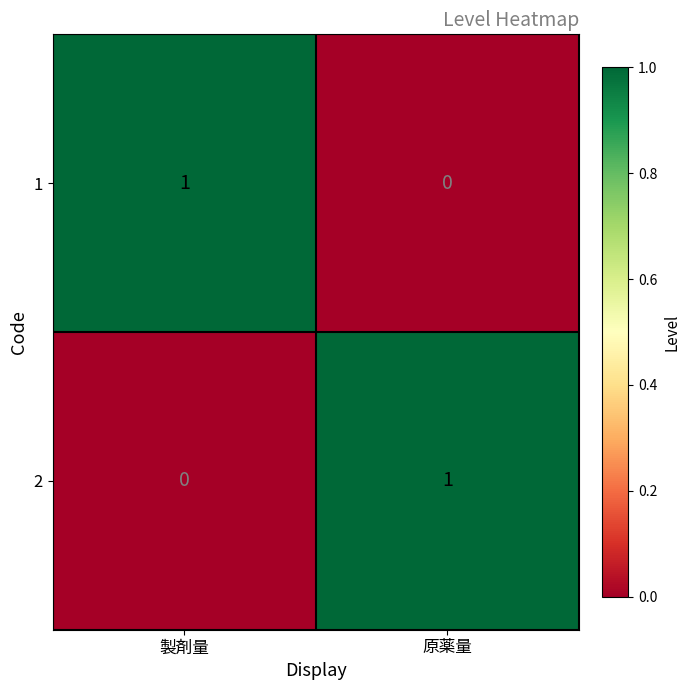

The 1 series shows 1 at 製剤量. True or false?

True